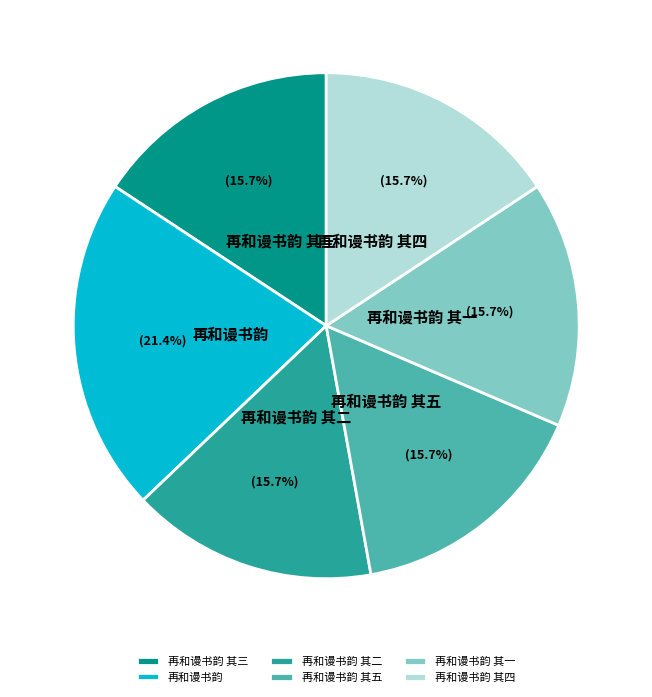

How much of the chart is everything except 再和谩书韵 其五?

84.3%